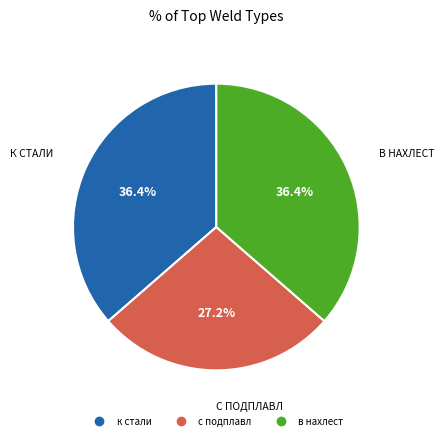

What percentage is the с подплавл slice, to the nearest percent?

27%